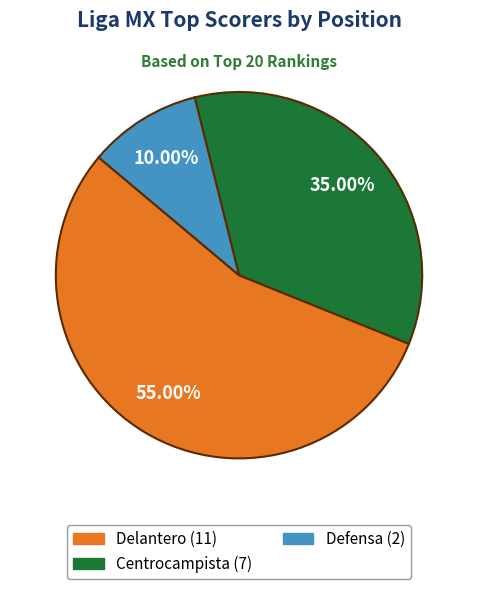

Is it true that Delantero is 55% of the pie?

True